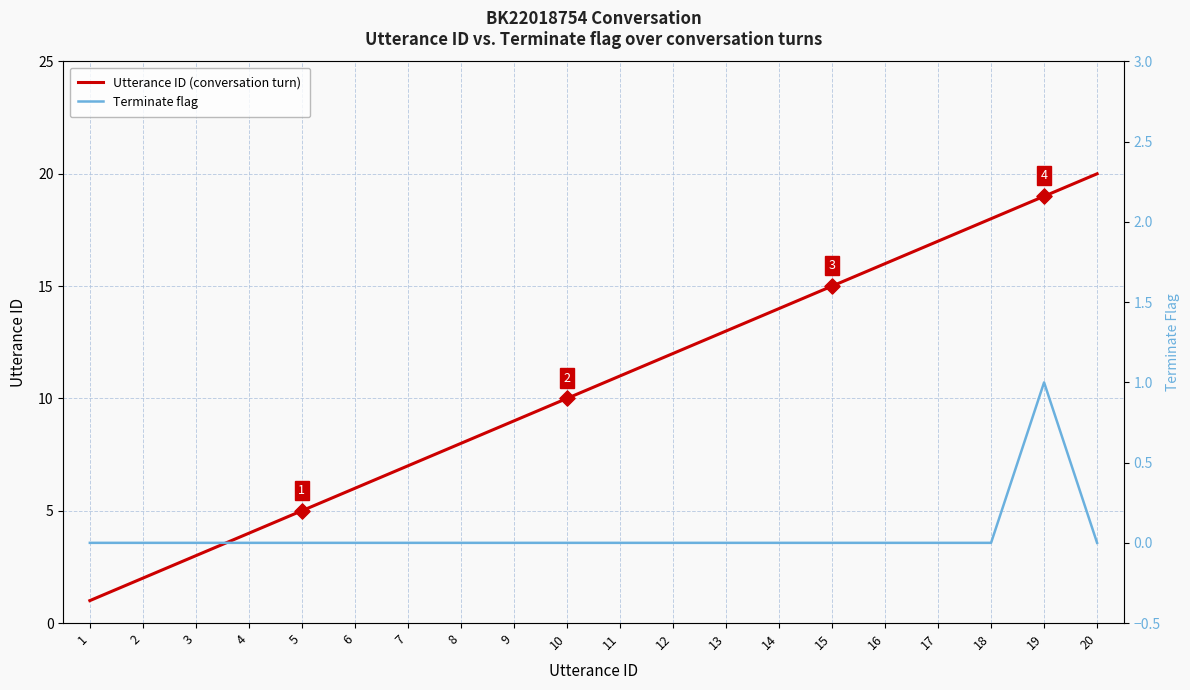

Which series has the largest total across all categories?

Utterance ID (conversation turn)